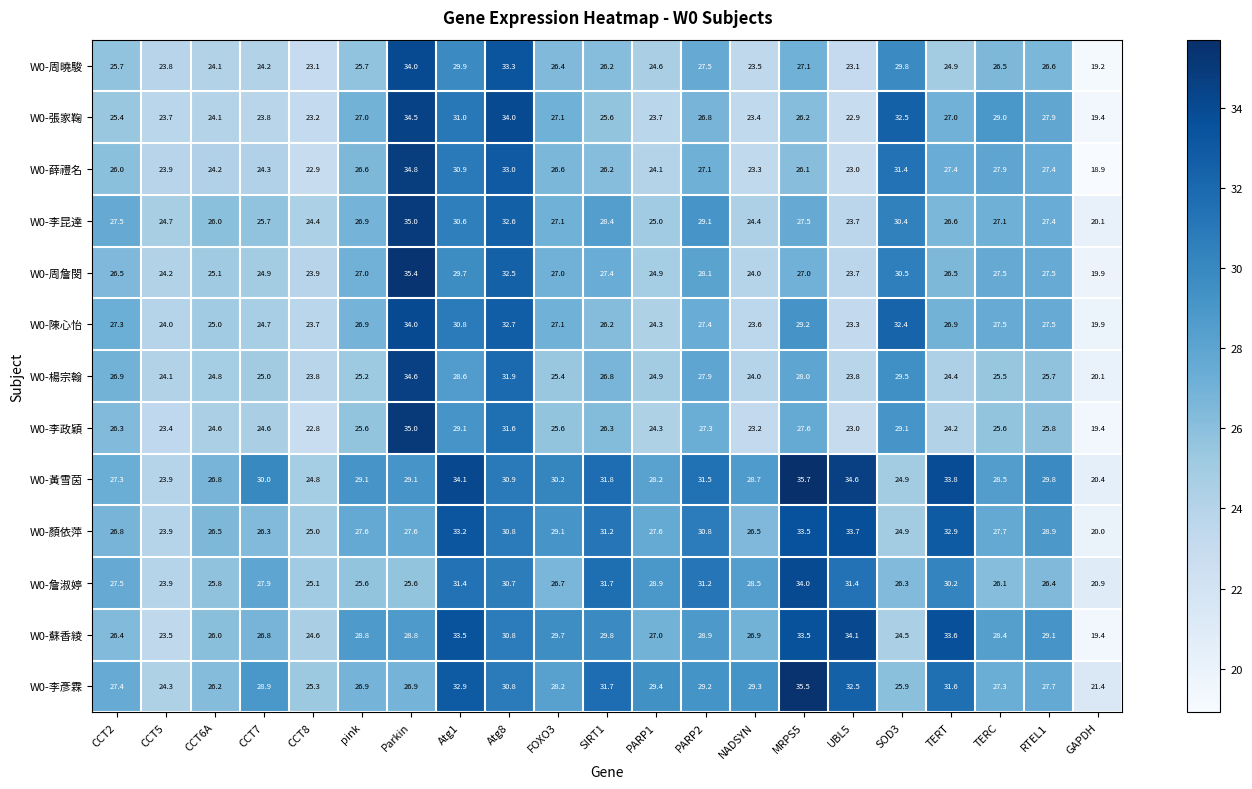

Which series has the widest spread of values?

W0-薛禮名